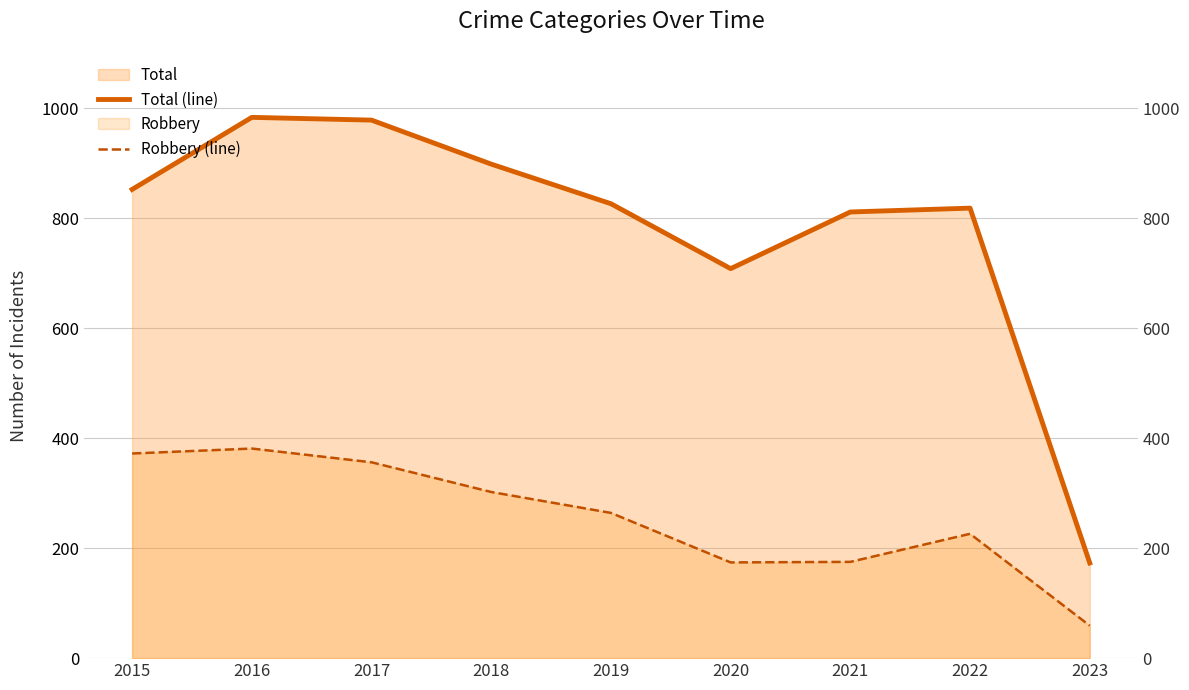

Does the chart display data point markers on the line(s)?

No